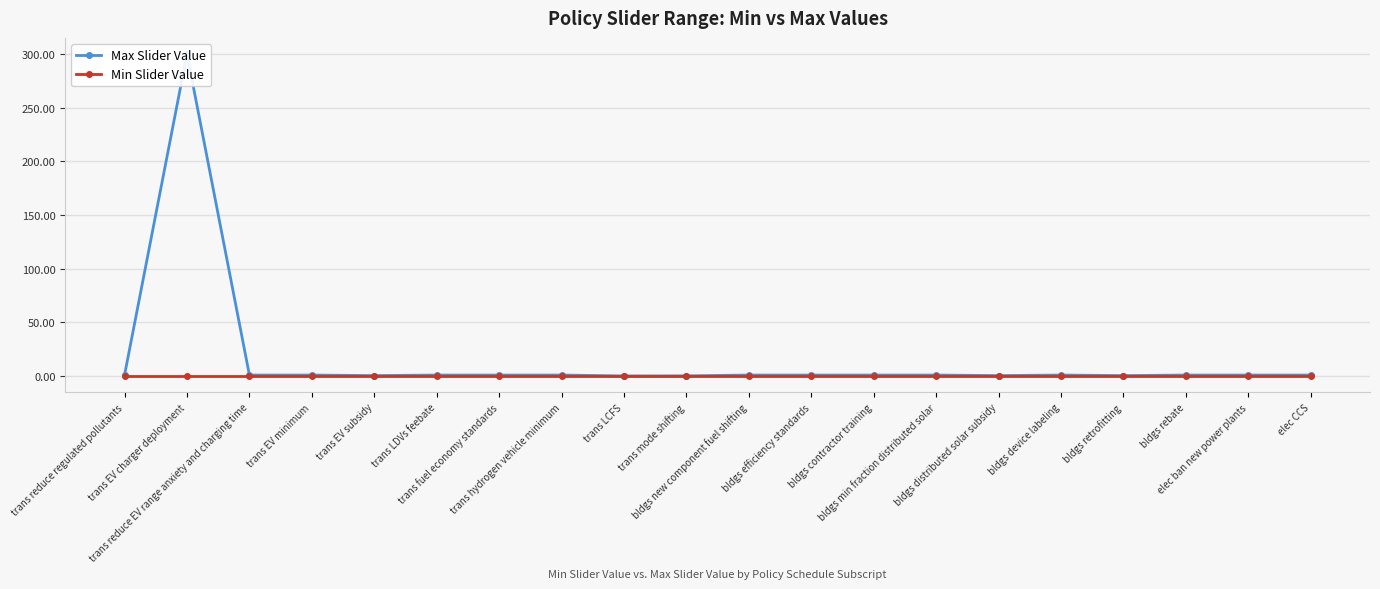

Reading right to left, transcribe all the data shown in this chart.

Max Slider Value: 1.0	1.0	1.0	0.5	1.0	0.5	1.0	1.0	1.0	1.0	0.3	0.2	1.0	1.0	1.0	0.5	1.0	1.0	300.0	1.0
Min Slider Value: 0.0	0.0	0.0	0.0	0.0	0.0	0.0	0.0	0.0	0.0	0.0	0.0	0.0	0.0	0.0	0.0	0.0	0.0	0.0	0.0